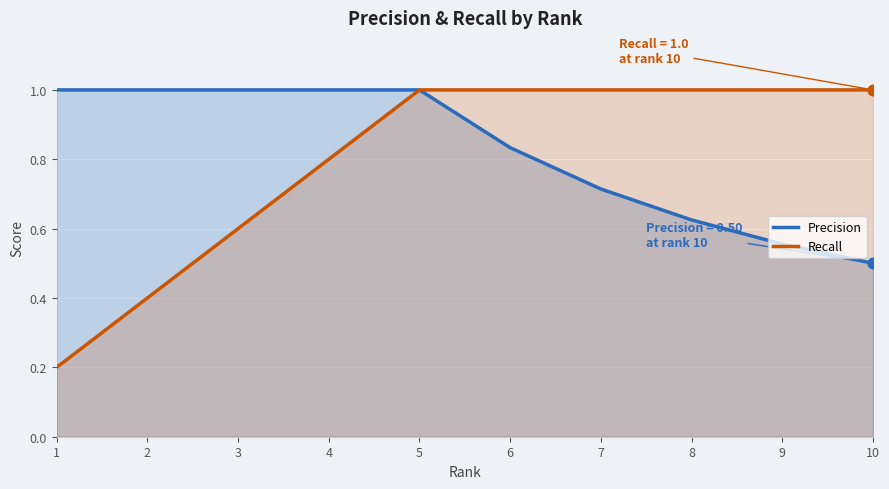

What is the total value across all series at 6?

1.8